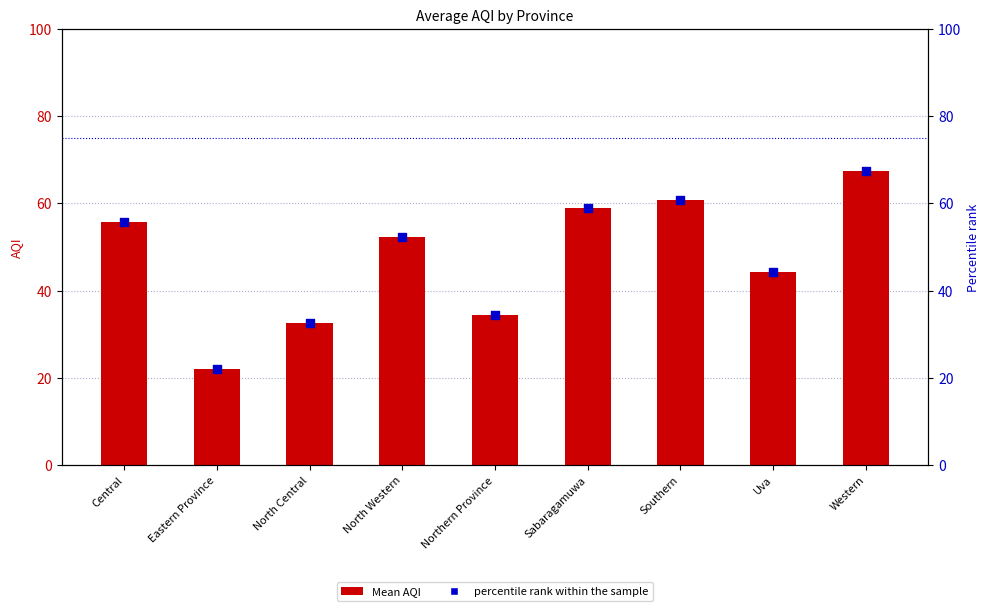

What are all the series names shown in the legend?

Mean AQI, percentile rank within the sample